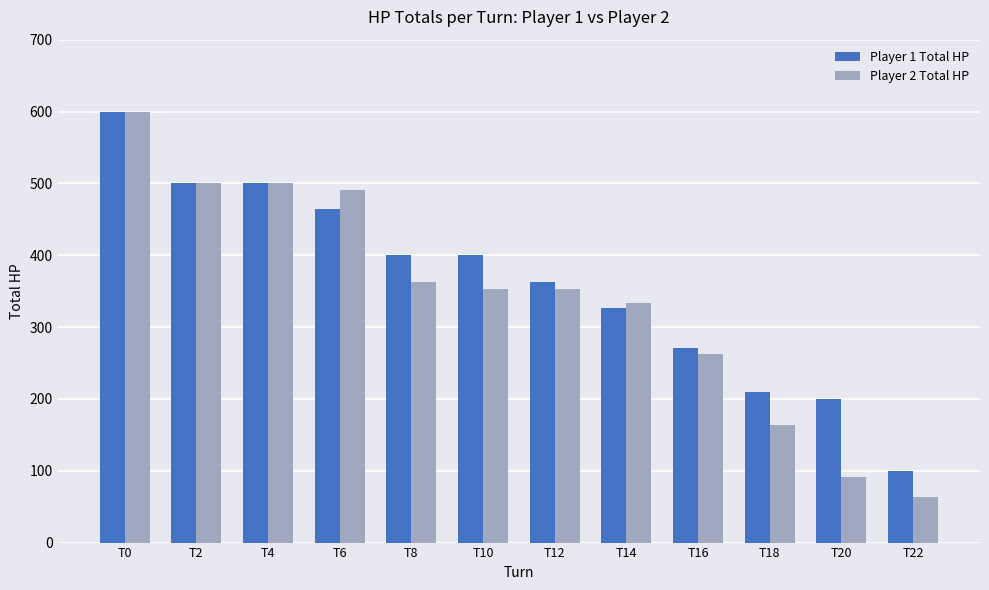

Read the Player 1 Total HP value at T22.

100